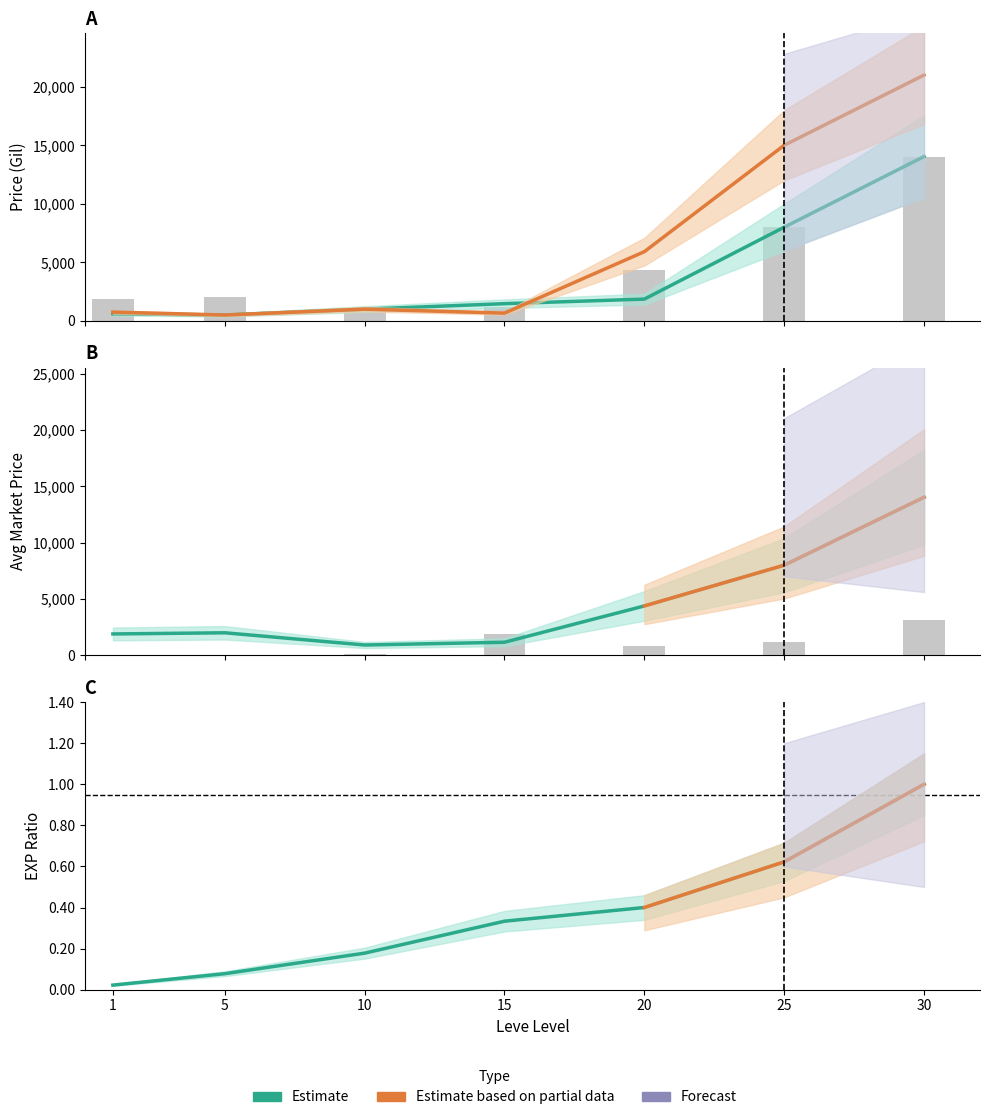

Are the bars horizontal?

No